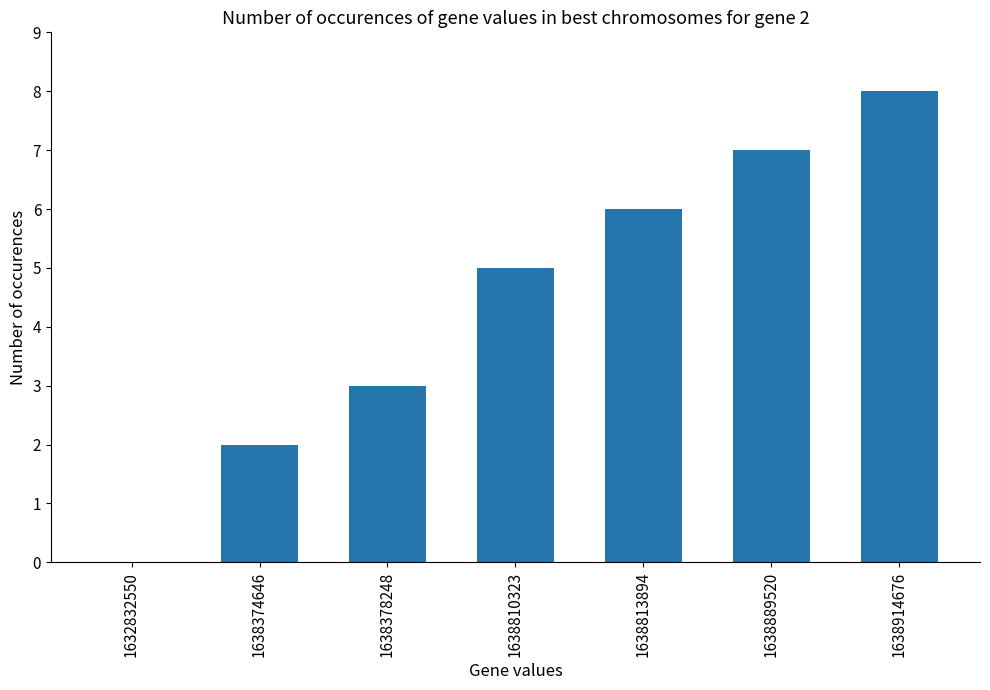

What is the sum of all values?

31